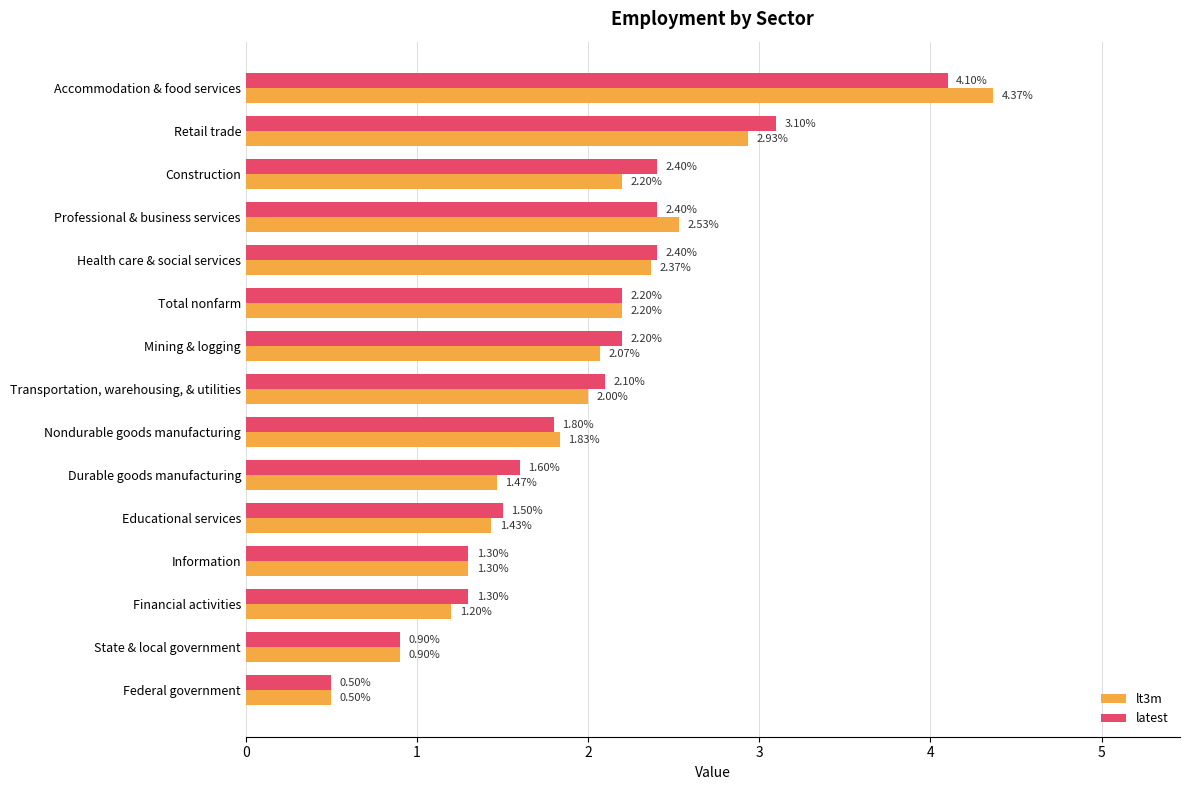

Which series has the largest range (max minus min)?

lt3m